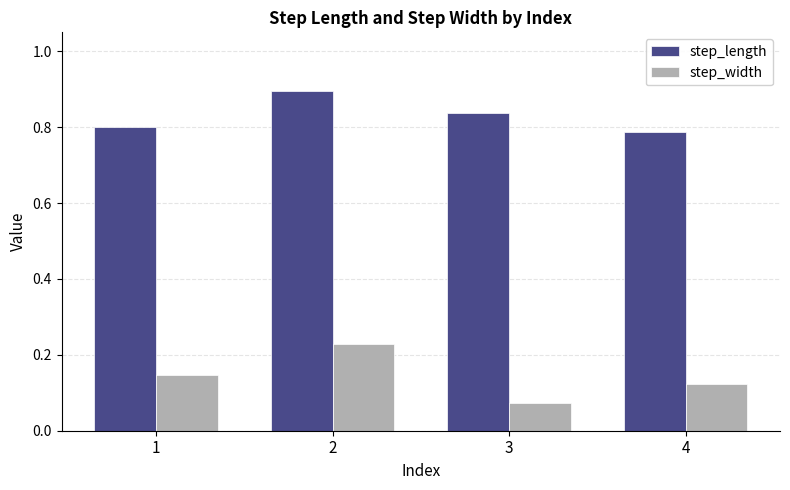

Which series has the largest total across all categories?

step_length